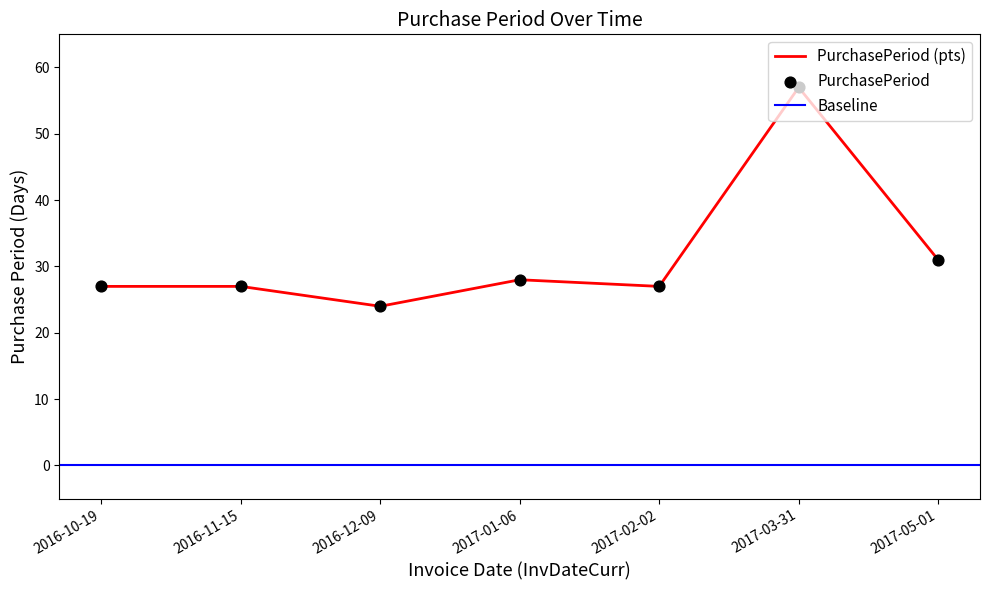

What is the ratio of the value at 2017-01-06 to the value at 2016-11-15?

1.0